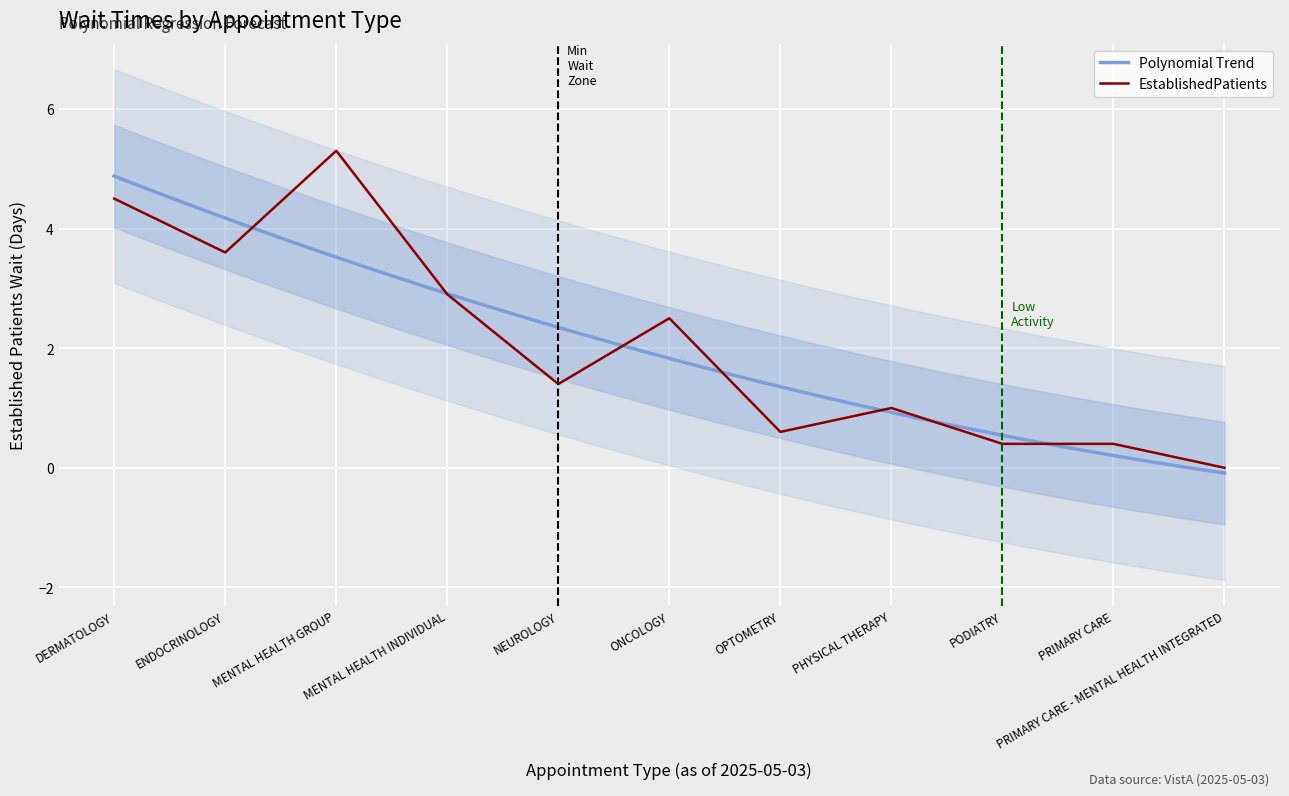

List the labels in order of value, smallest first.

PRIMARY CARE - MENTAL HEALTH INTEGRATED, PODIATRY, PRIMARY CARE, OPTOMETRY, PHYSICAL THERAPY, NEUROLOGY, ONCOLOGY, MENTAL HEALTH INDIVIDUAL, ENDOCRINOLOGY, DERMATOLOGY, MENTAL HEALTH GROUP